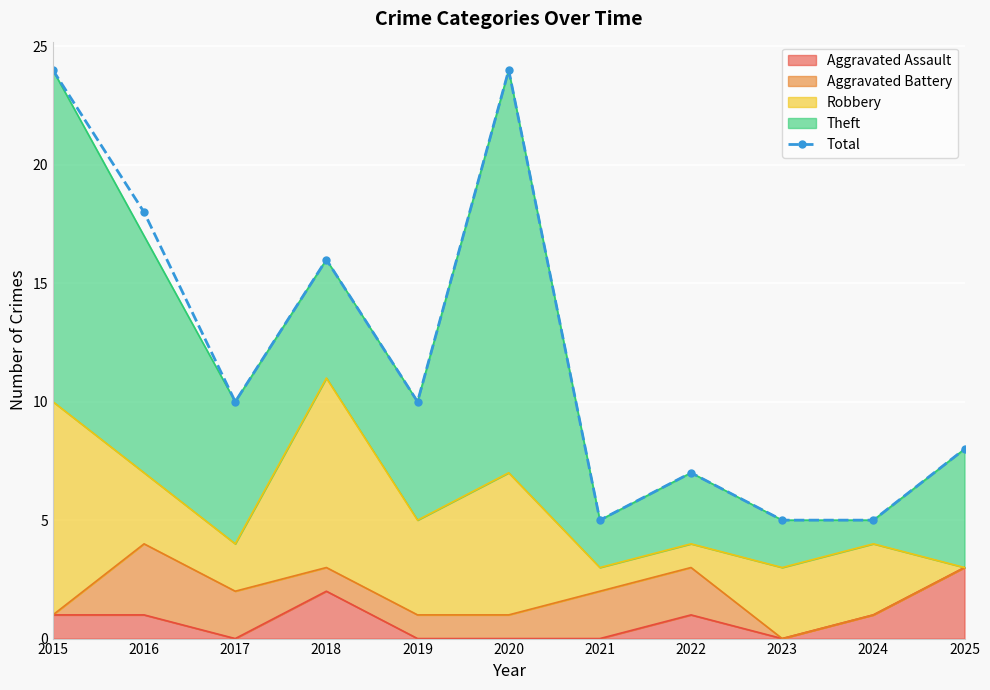

What is the change in value from 2017 to 2023?

-5